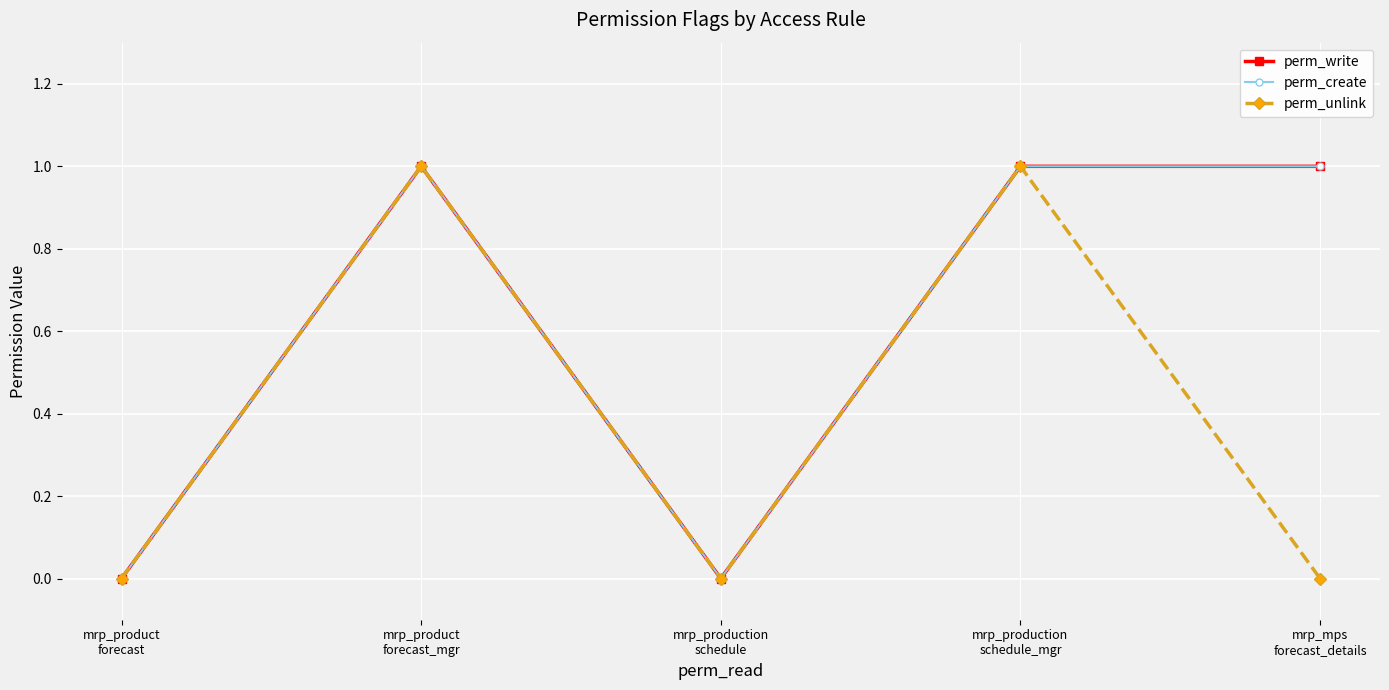

True or false: perm_write and perm_create intersect in this chart.

False